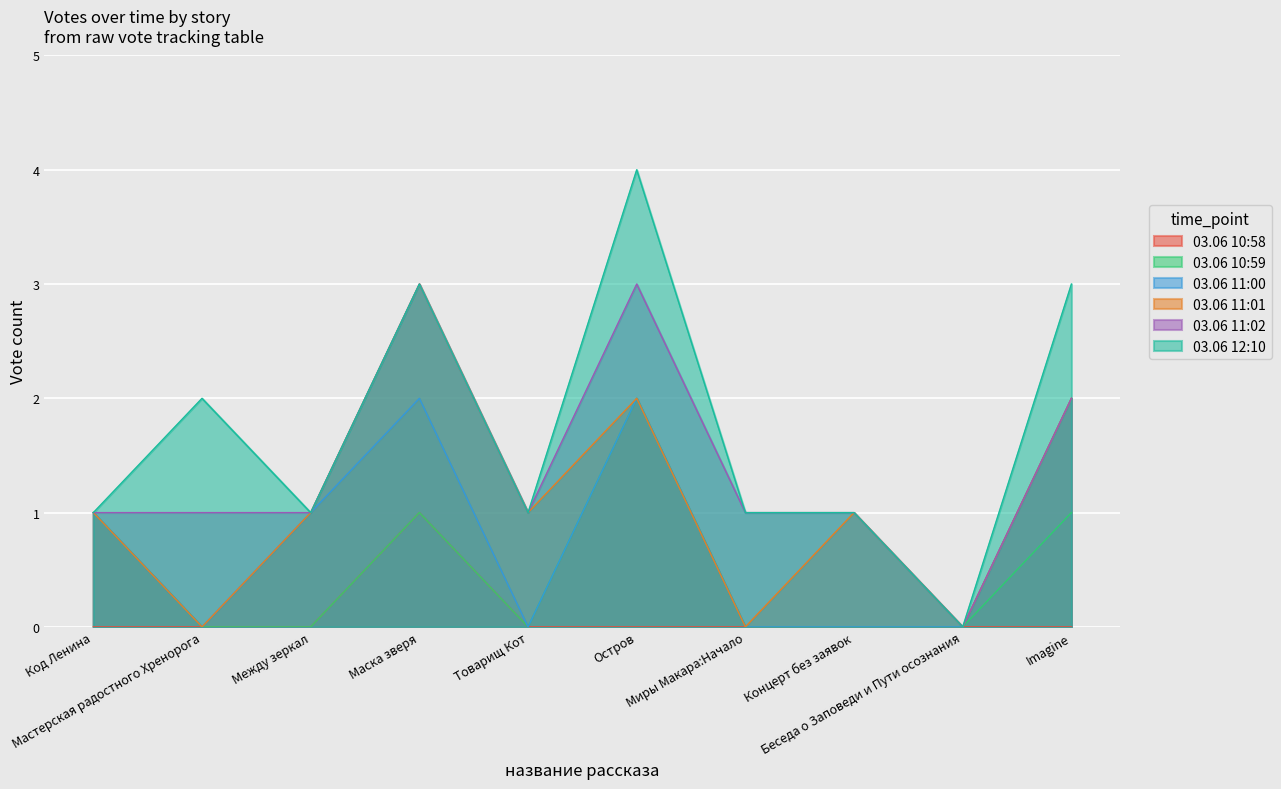

Between Между зеркал and Товарищ Кот, which series saw the biggest shift?

03.06 11:00